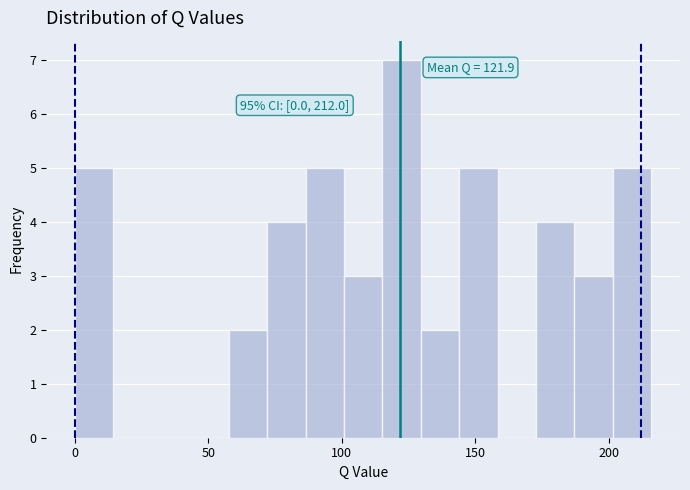

Around what value on the x-axis is the tallest bar? Give the approximate position of its centre, as read against the axis.

120